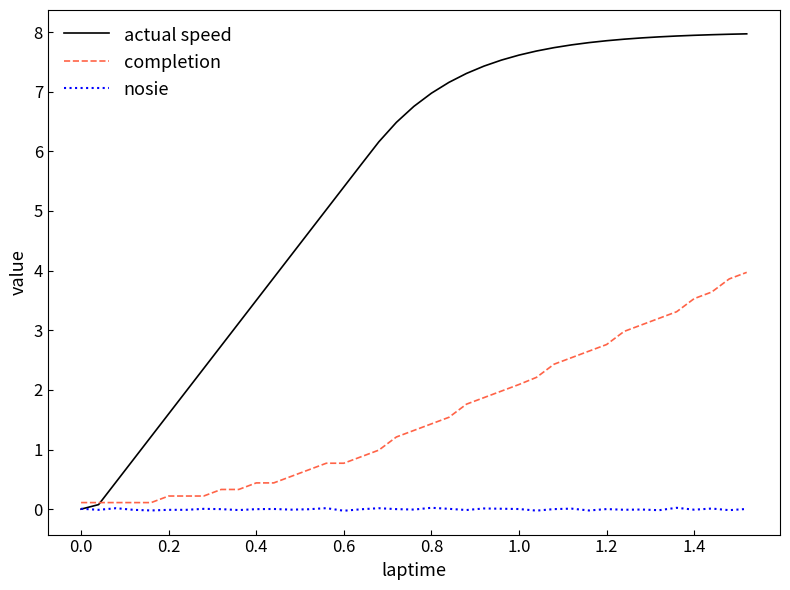

True or false: nosie has more than 0 points higher than both neighbors.

True